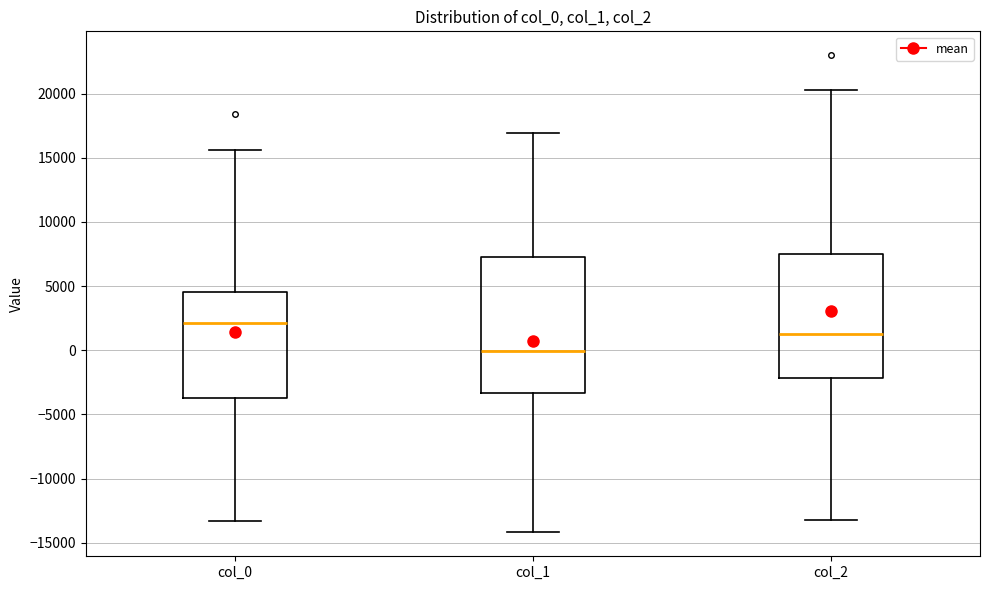

Reading left to right, read every box against the y-axis: the position of its median line, the range the box covers, and the ends of its whiskers. The values are not printed on the chart, so give them approximately, as read against the axis.

col_0: median 2000, box -4000 to 4500, whiskers -13500 to 15500
col_1: median 0, box -3500 to 7500, whiskers -14000 to 17000
col_2: median 1000, box -2000 to 7500, whiskers -13000 to 20500